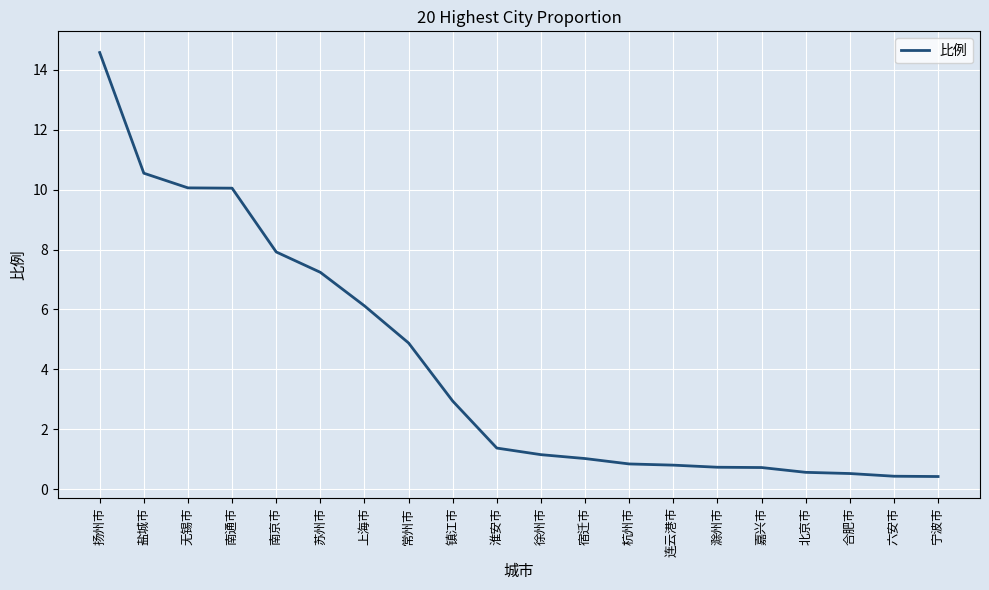

What is the difference between the values at 宁波市 and 南京市?

7.5